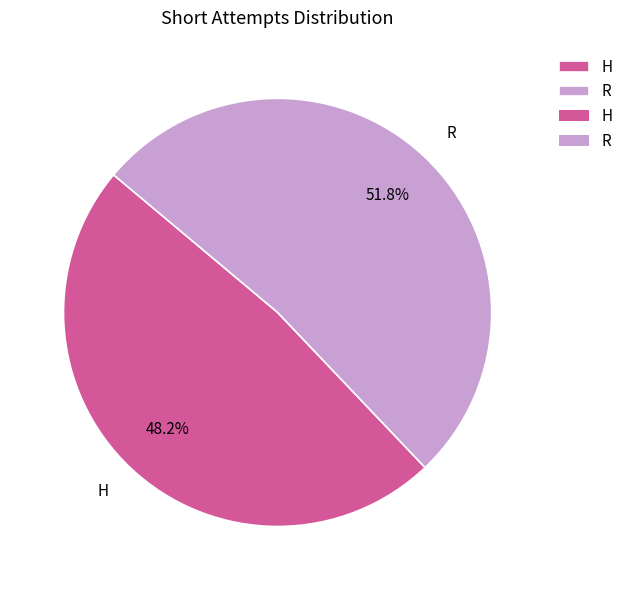

What percentage is the H slice, to the nearest percent?

48%